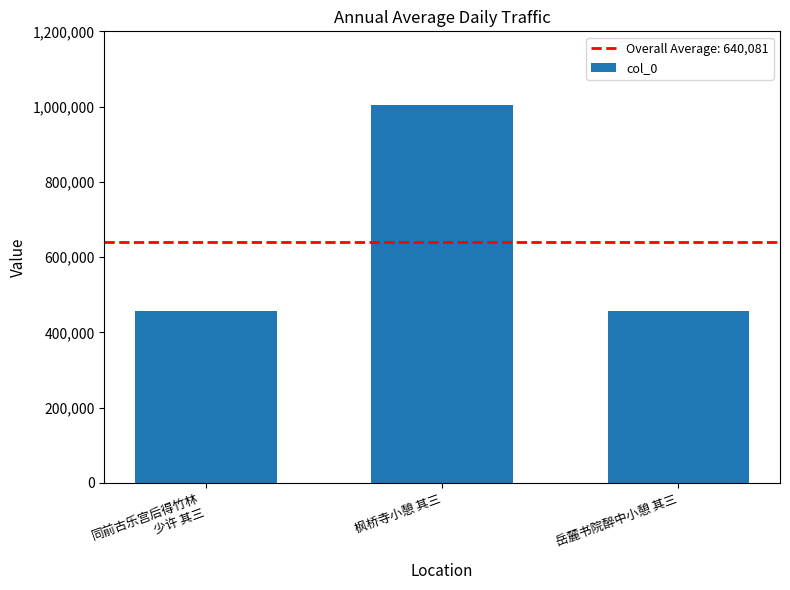

What is the smallest value displayed?

458013